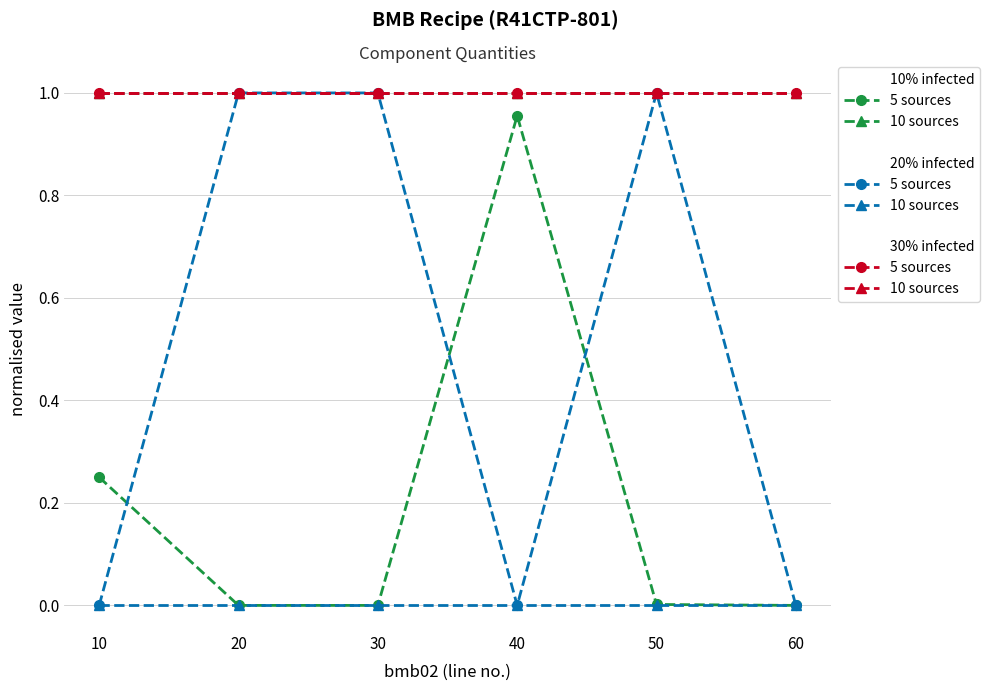

At which category is the sum across all series the highest?

50